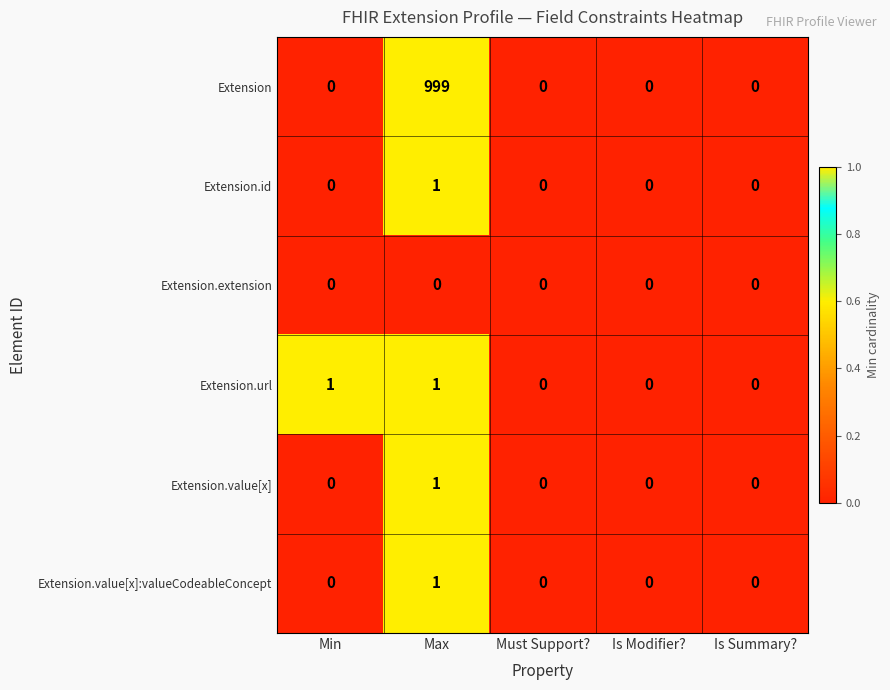

Is it true that Extension equals 0 at Min?

True